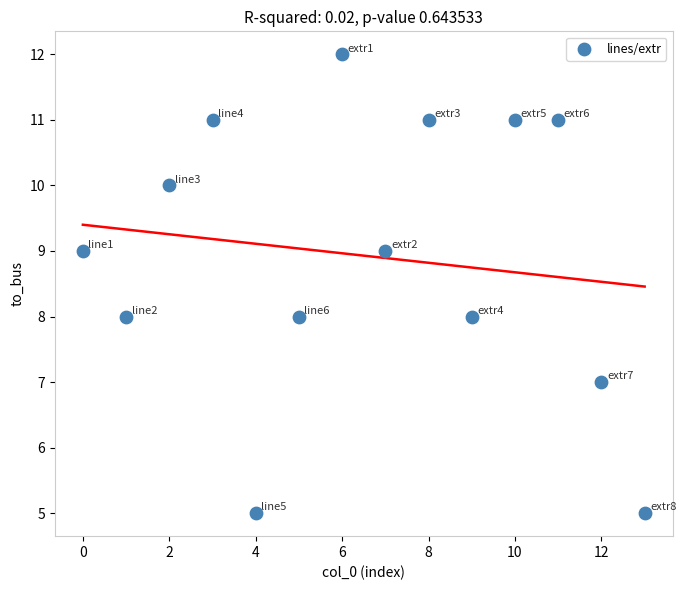

What is the range of Y values (max minus min)?

7